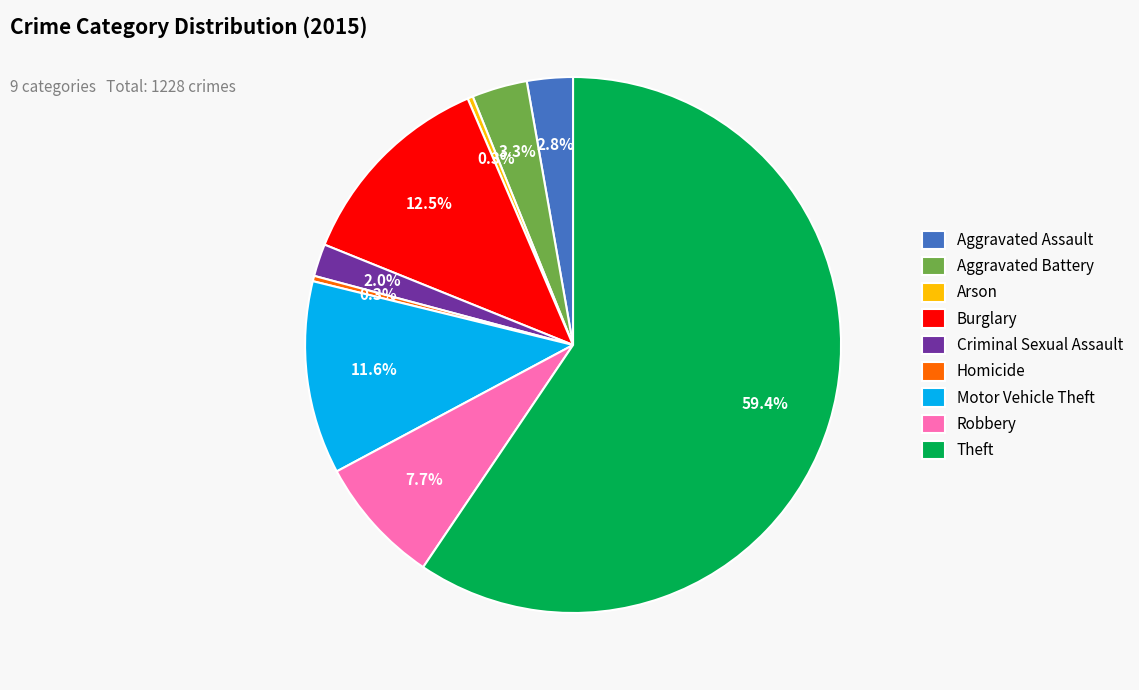

Does Theft represent more than half of the total?

Yes